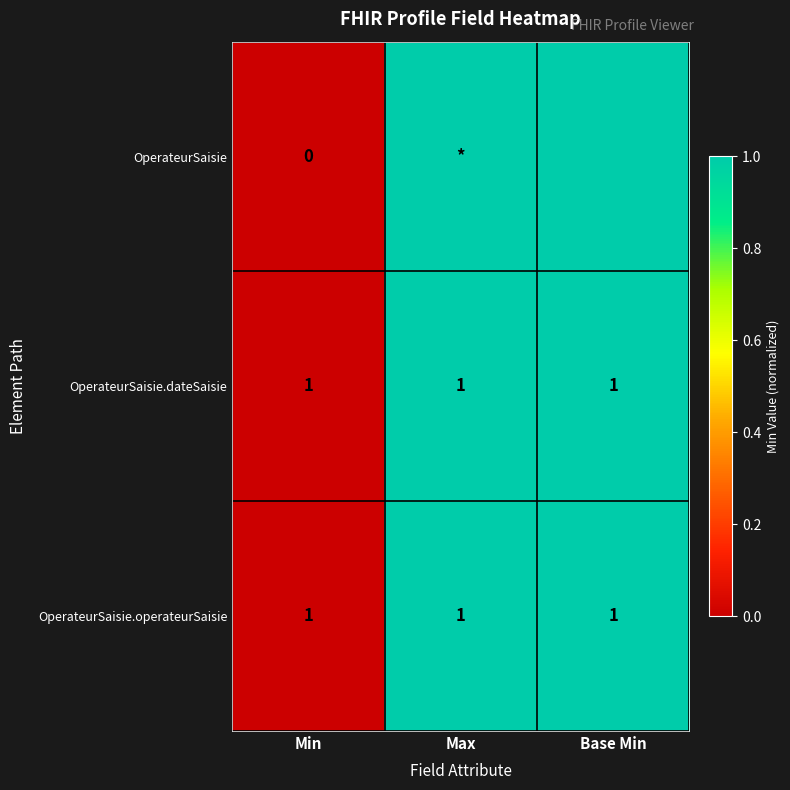

What is the total value across all series at Max?

3